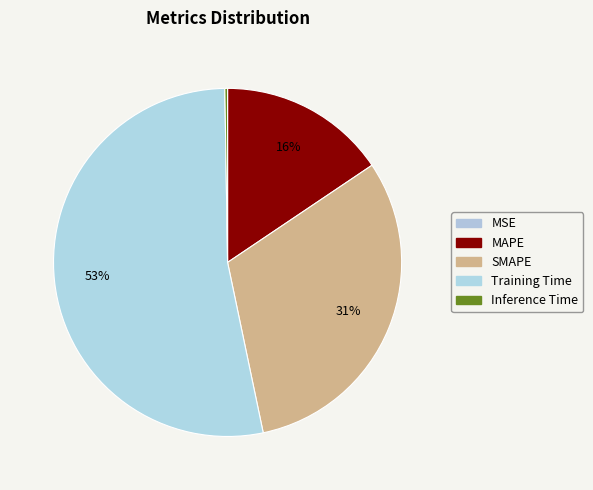

Between SMAPE and Inference Time, which is larger?

SMAPE